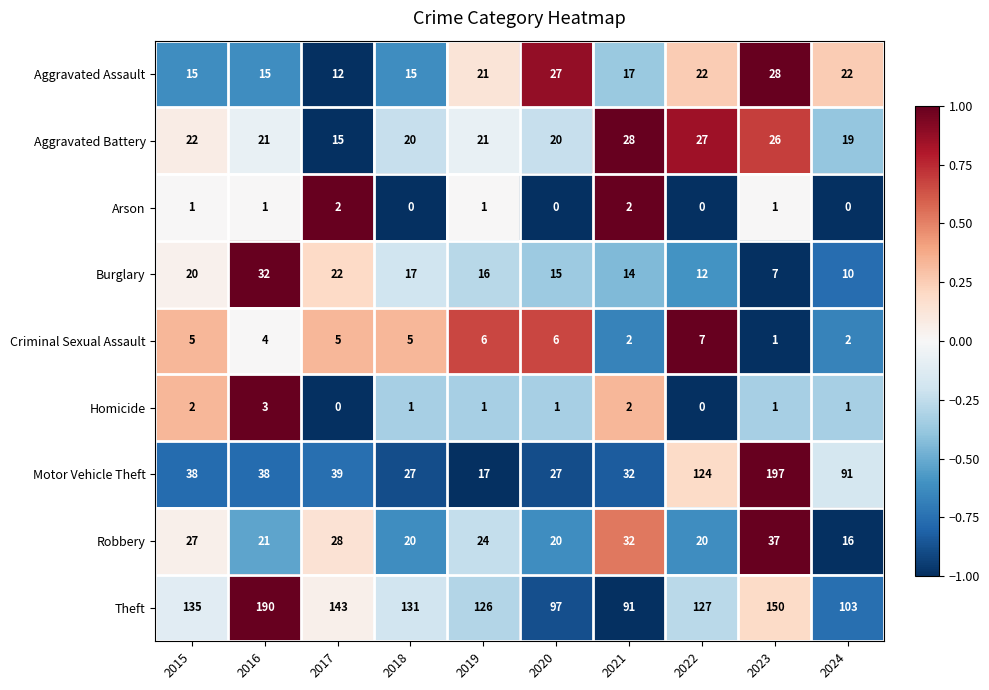

Which series has the largest total across all categories?

Theft